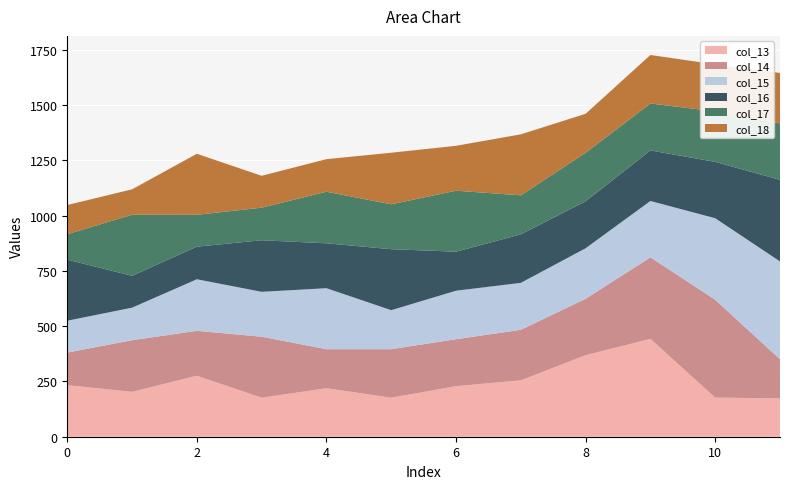

Reading left to right, what are all the values shown in this chart?

col_13: 233.1	203.0	275.7	176.4	219.3	176.4	228.5	254.8	368.6	442.2	176.8	173.4
col_14: 147.3	233.1	203.0	275.7	176.4	219.3	212.2	228.5	254.8	368.6	442.2	176.8
col_15: 144.0	147.3	233.1	203.0	275.7	176.4	219.3	212.2	228.5	254.8	368.6	442.2
col_16: 276.0	144.0	147.3	233.1	203.0	275.7	176.4	219.3	212.2	228.5	254.8	368.6
col_17: 115.0	276.0	144.0	147.3	233.1	203.0	275.7	176.4	219.3	212.2	228.5	254.8
col_18: 132.0	115.0	276.0	144.0	147.3	233.1	203.0	275.7	176.4	219.3	212.2	228.5